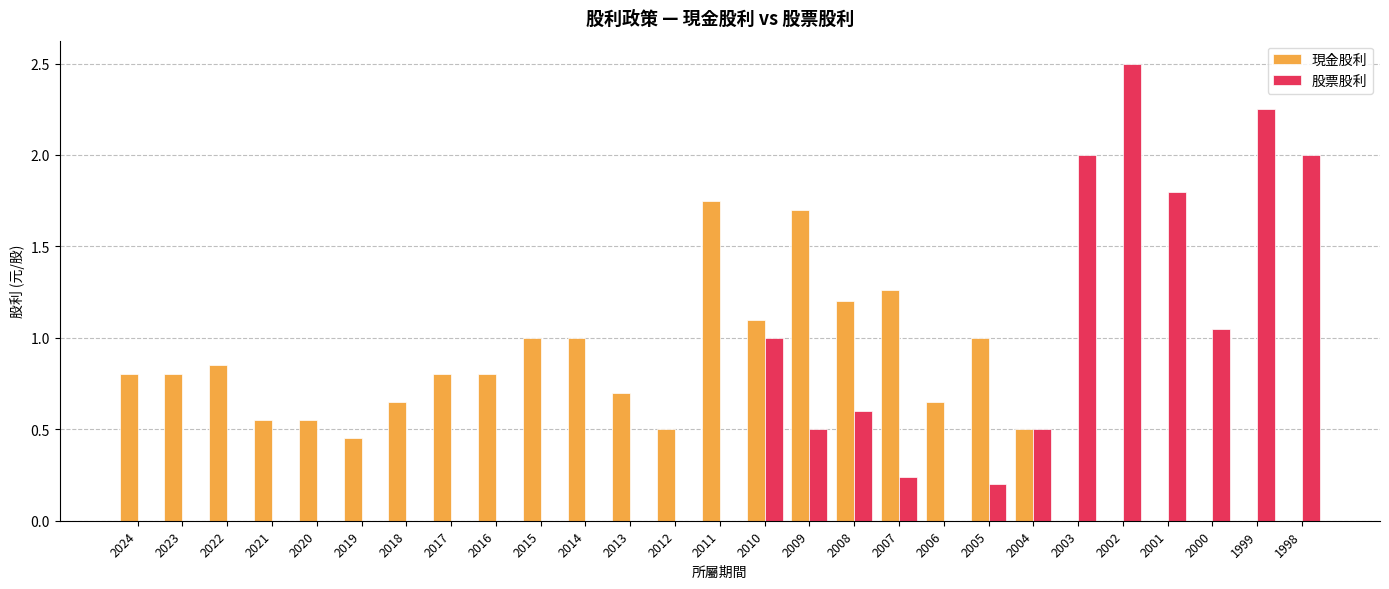

What is the sum of the 股票股利 values at 2024 and 1998?

2.0